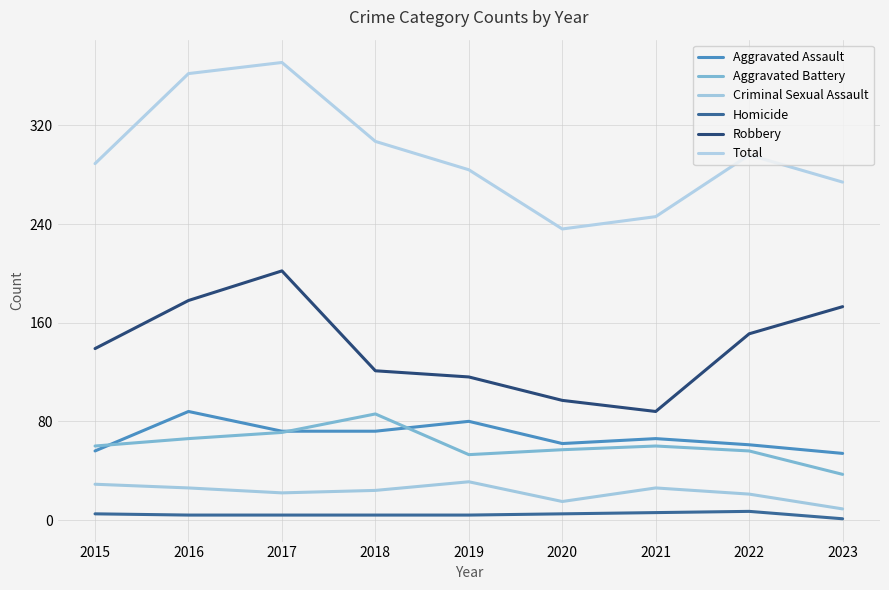

What is the approximate value of Total at 2023, to the nearest 5?

275